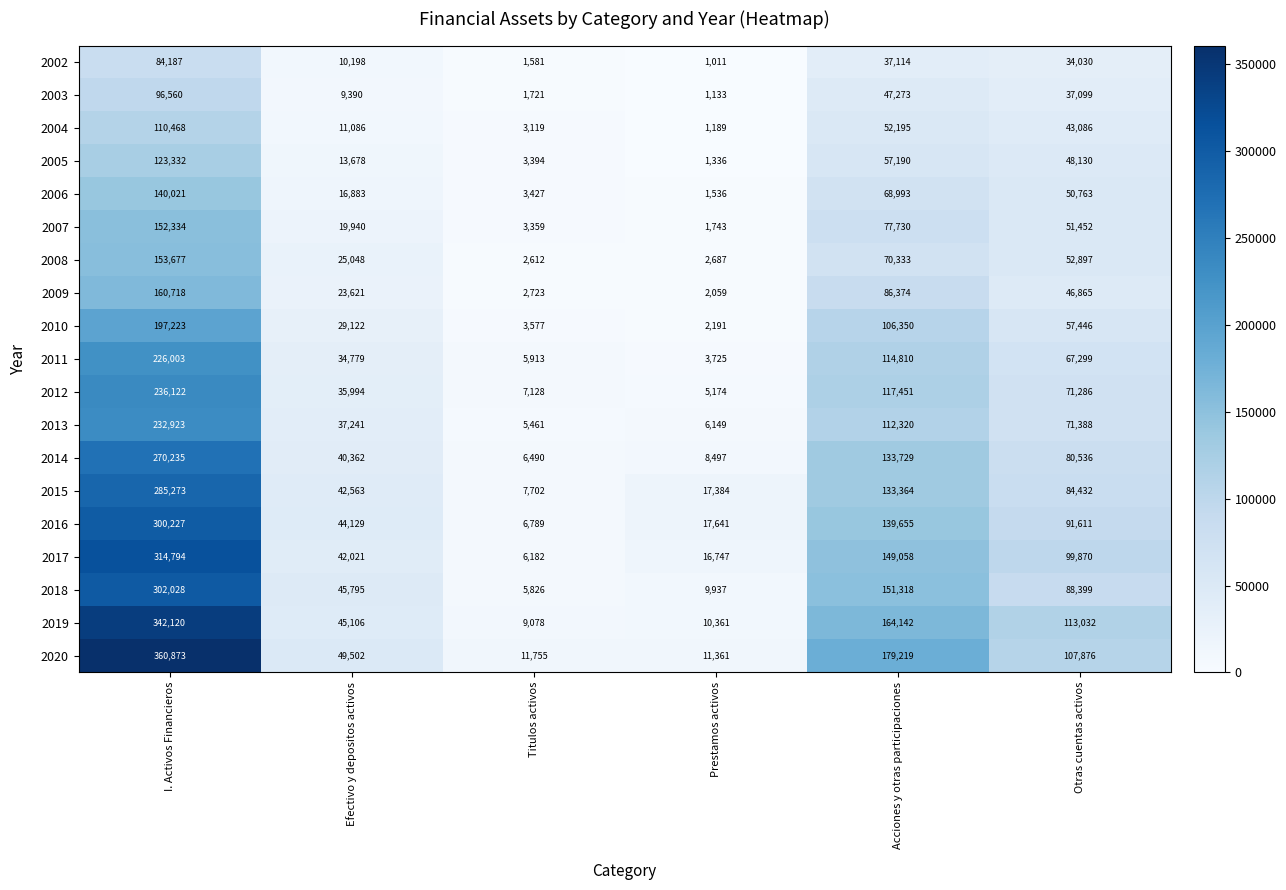

What is the total value across all series at Efectivo y depositos activos?

576458